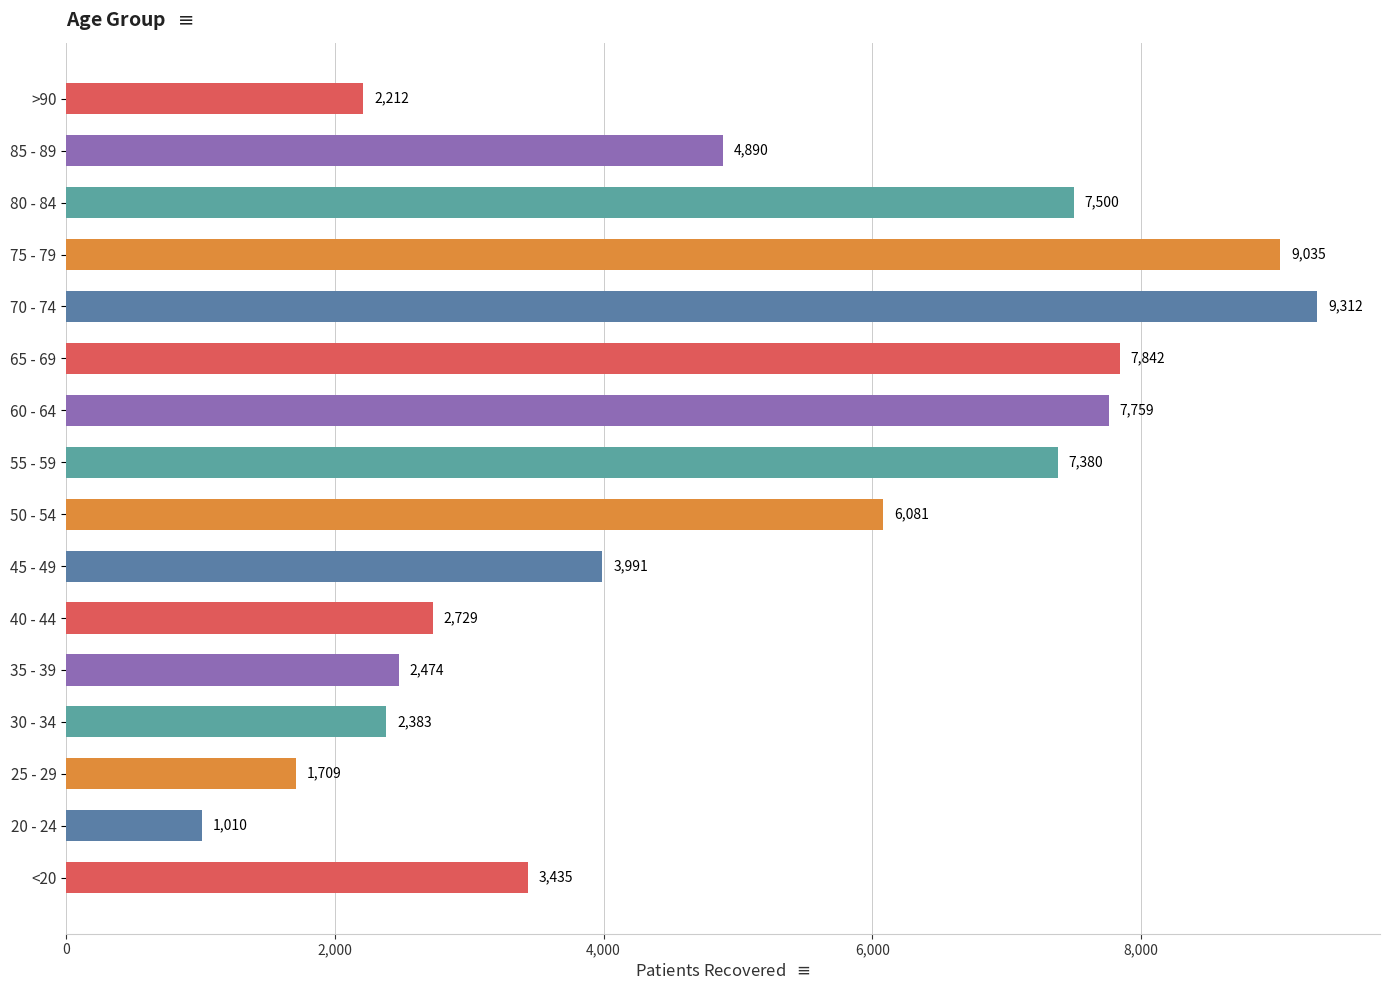

Rank the categories by value from lowest to highest.

20 - 24, 25 - 29, >90, 30 - 34, 35 - 39, 40 - 44, <20, 45 - 49, 85 - 89, 50 - 54, 55 - 59, 80 - 84, 60 - 64, 65 - 69, 75 - 79, 70 - 74